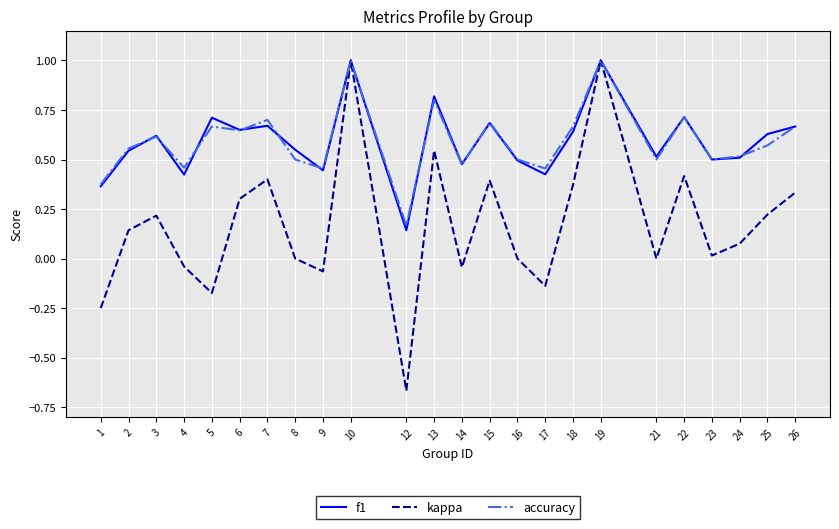

How many lines are shown in the chart?

3